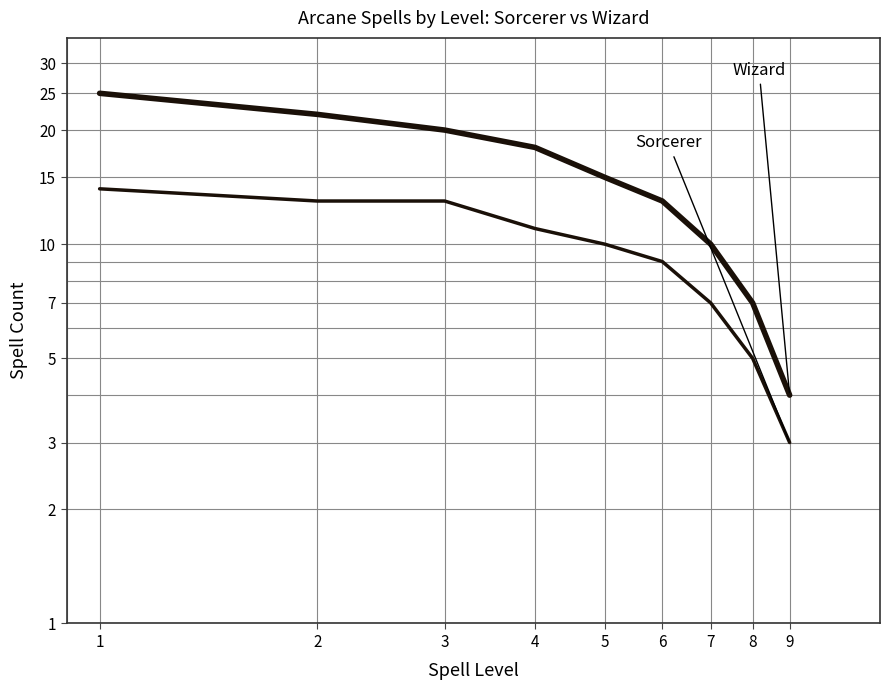

Read the Sorcerer value at 1.

14